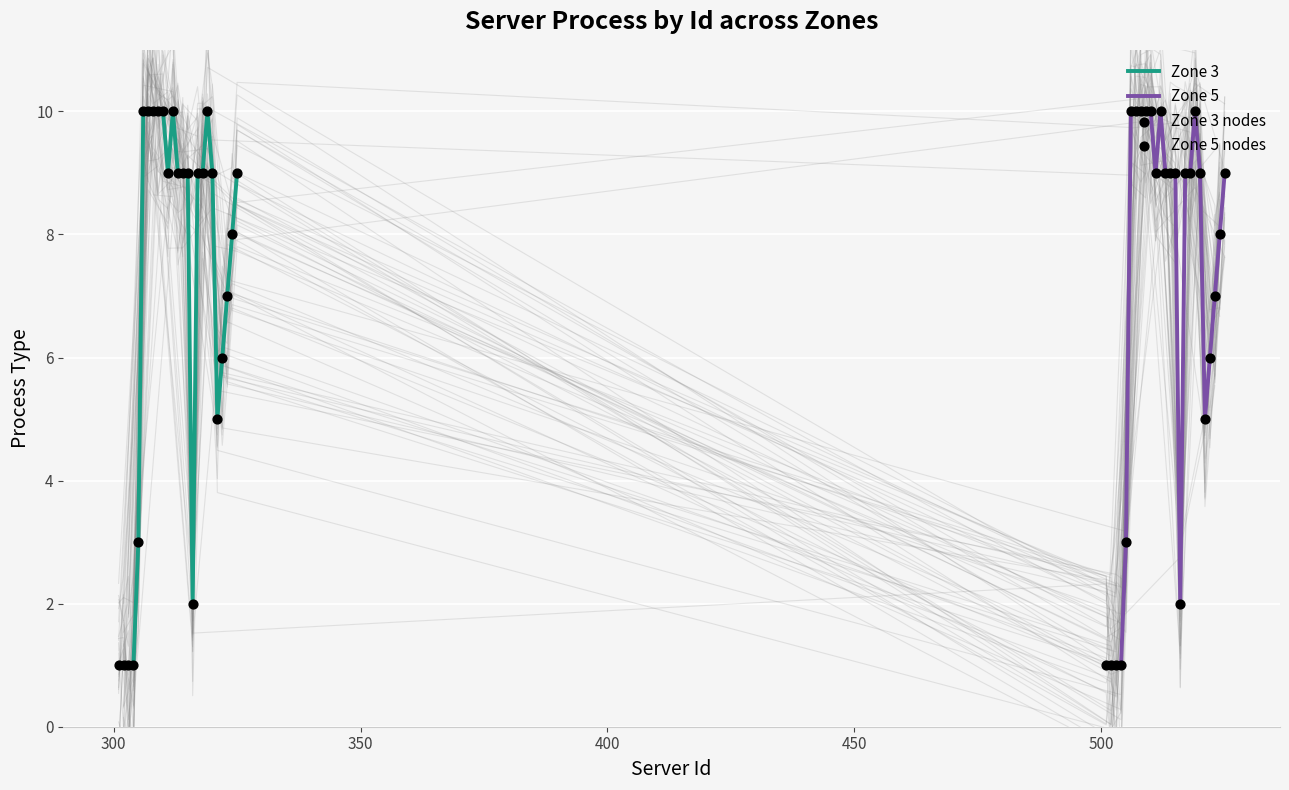

Which series contains the highest Y value?

Zone 3